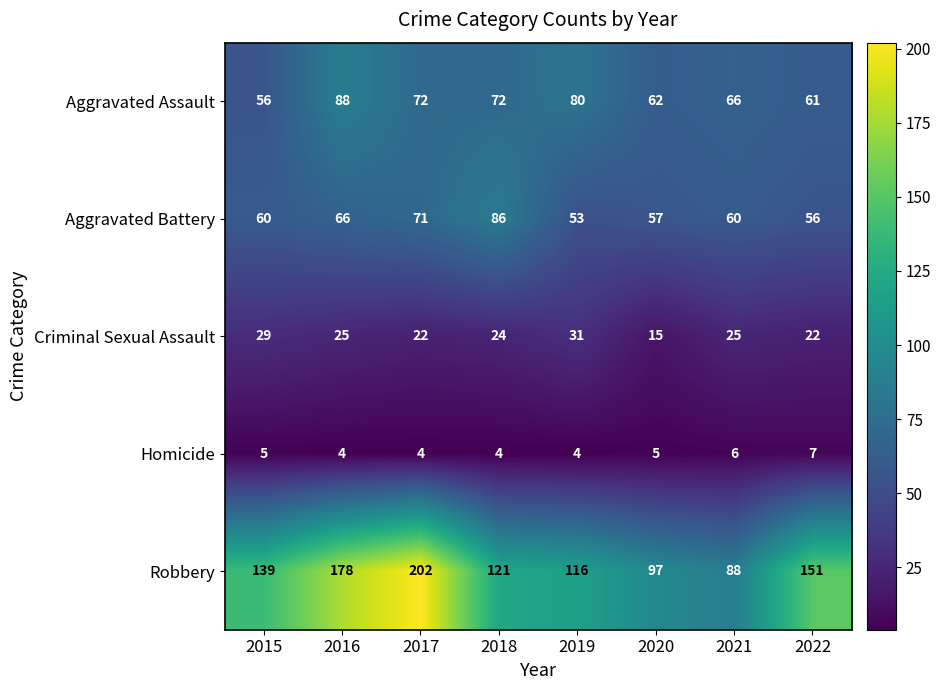

The Homicide series shows 4 at 2019. True or false?

True